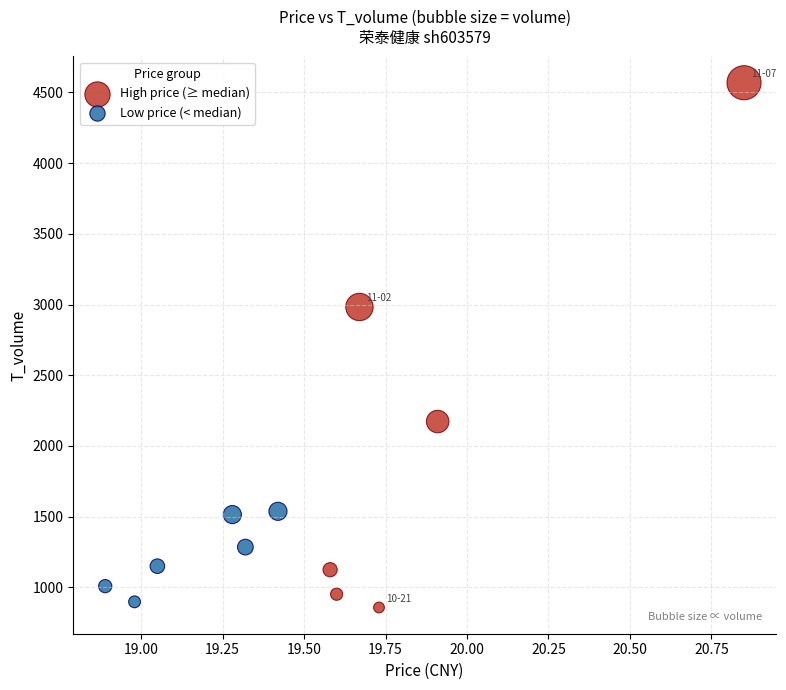

Which series contains the highest Y value?

High price (≥ median)